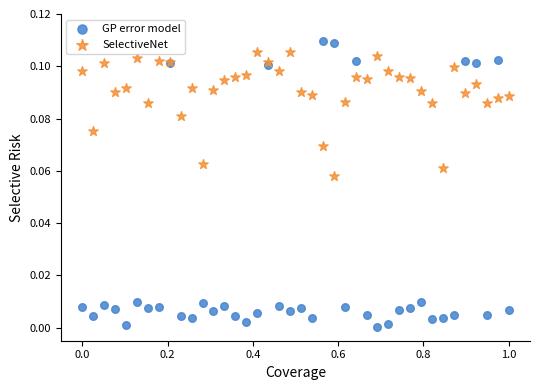

Which series reaches the maximum Y coordinate?

GP error model